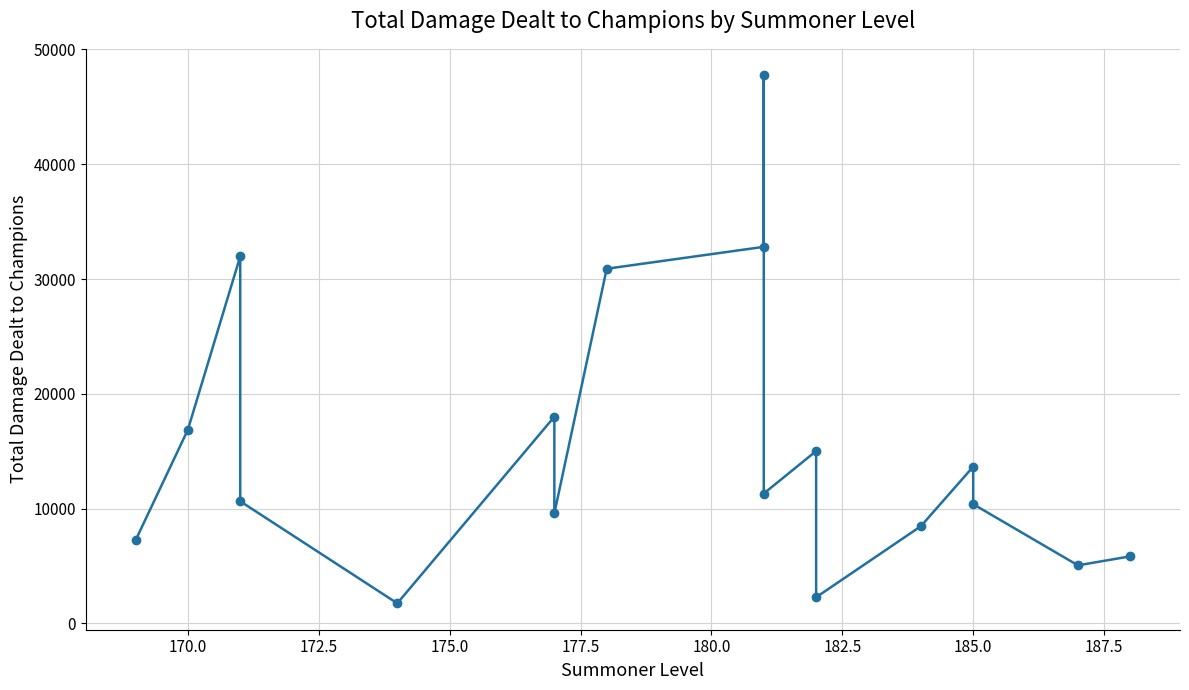

What is the value of the 8th point from the left?

30897